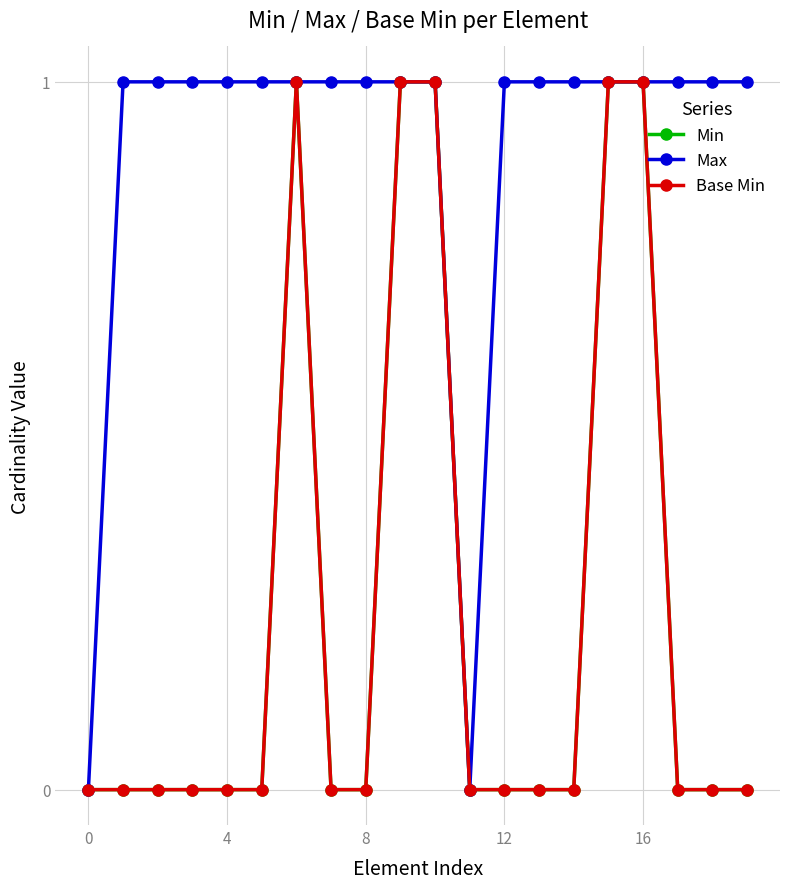

True or false: Max and Min cross at least once.

False